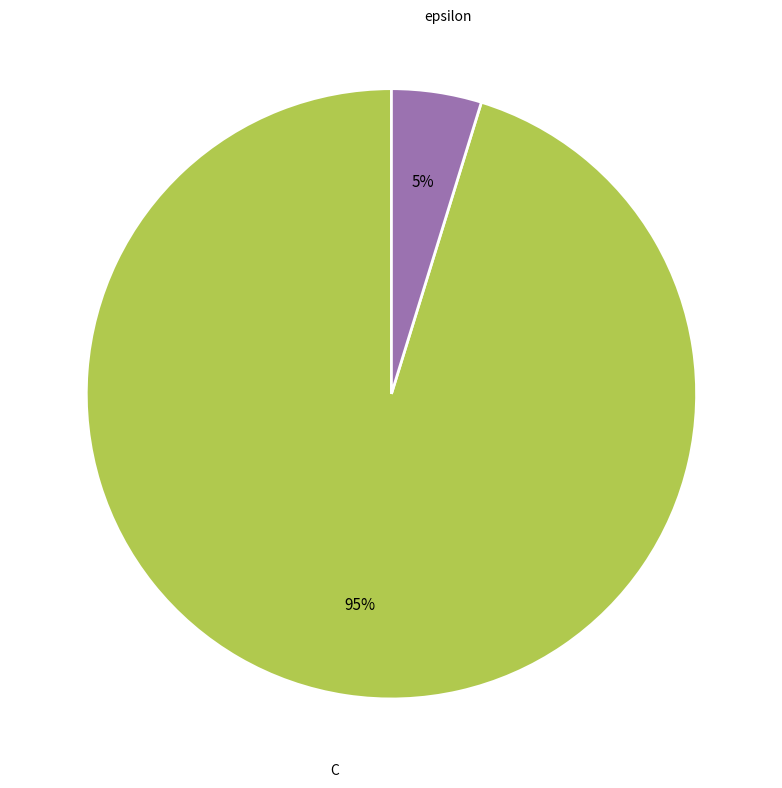

To the nearest percent, what is the difference between the largest and smallest slice percentages?

90%